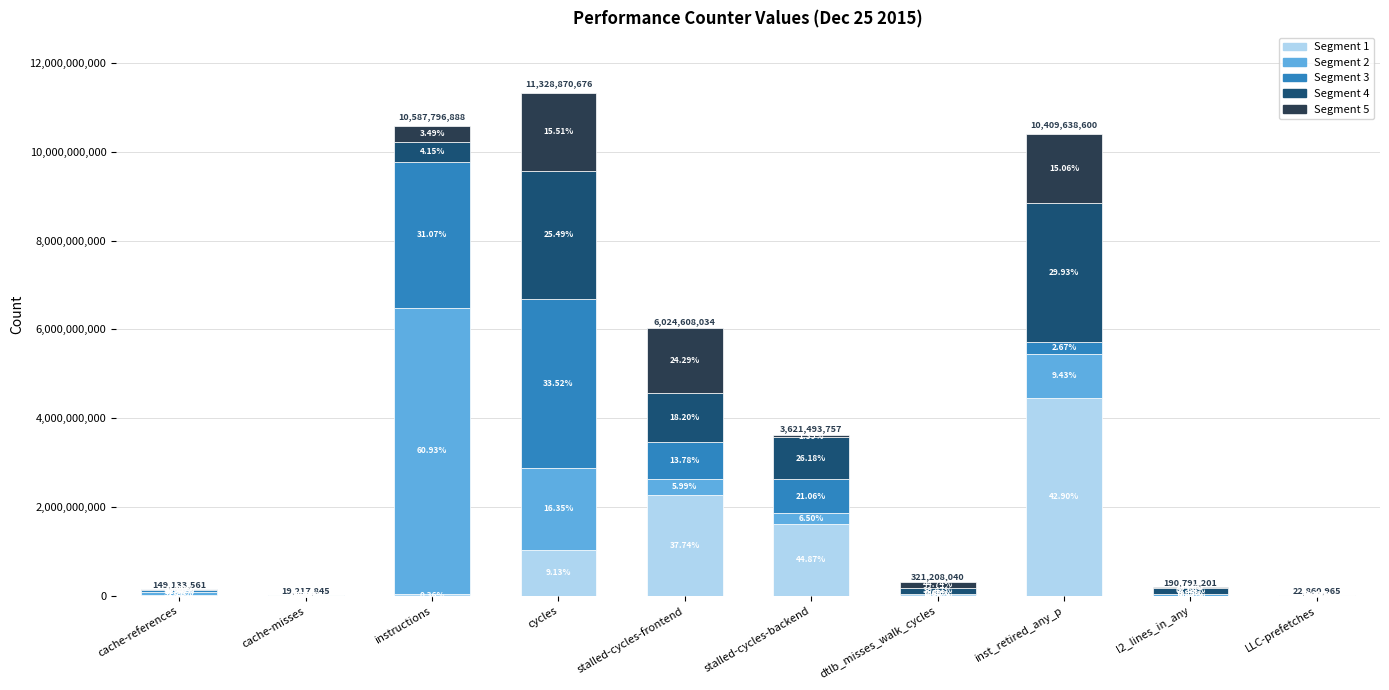

Does the chart contain stacked bars?

Yes